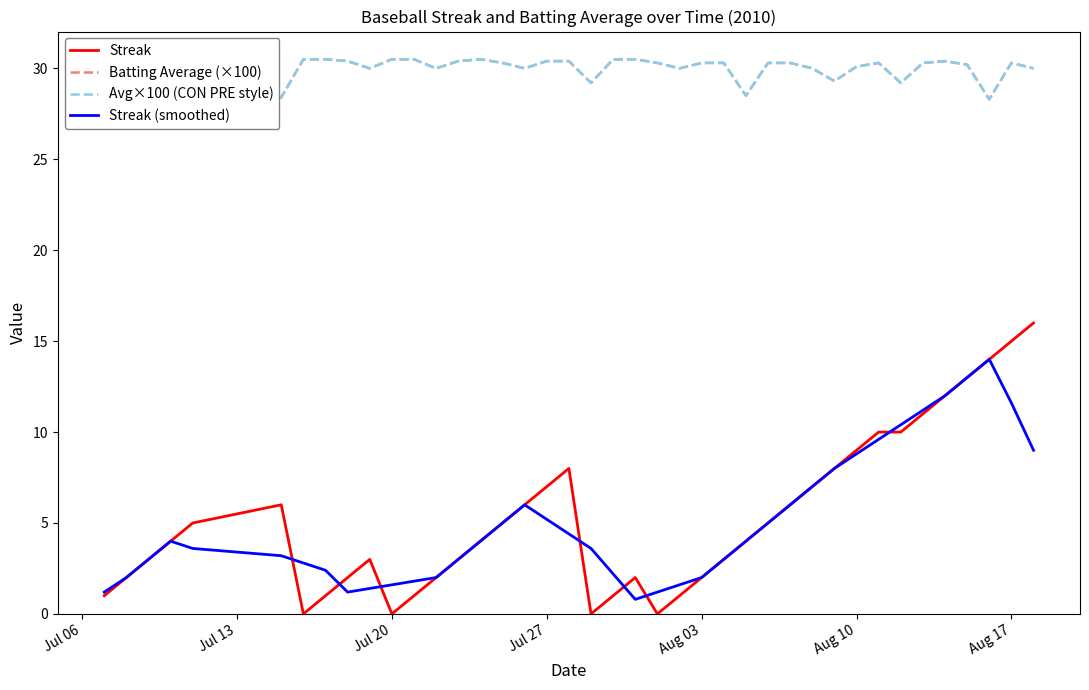

What is the highest value of the Streak (smoothed) series?

14.0